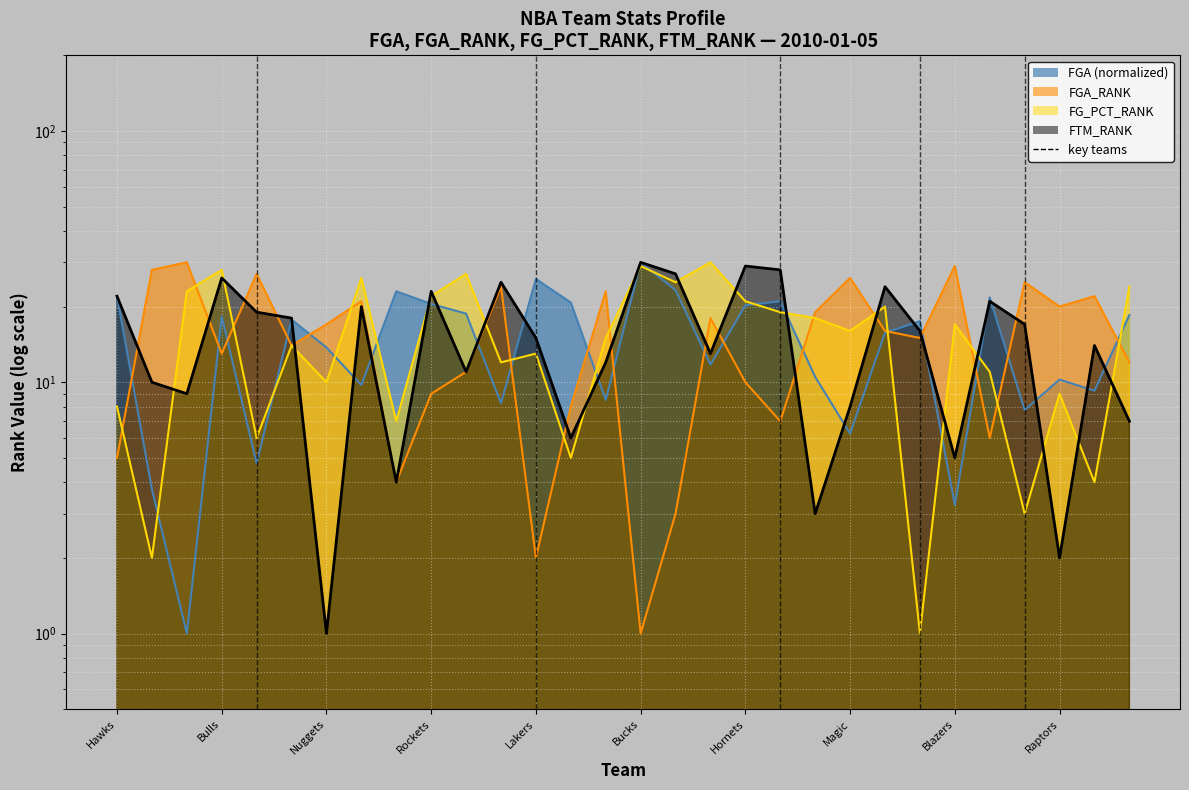

What is the maximum value shown in the chart?

30.0